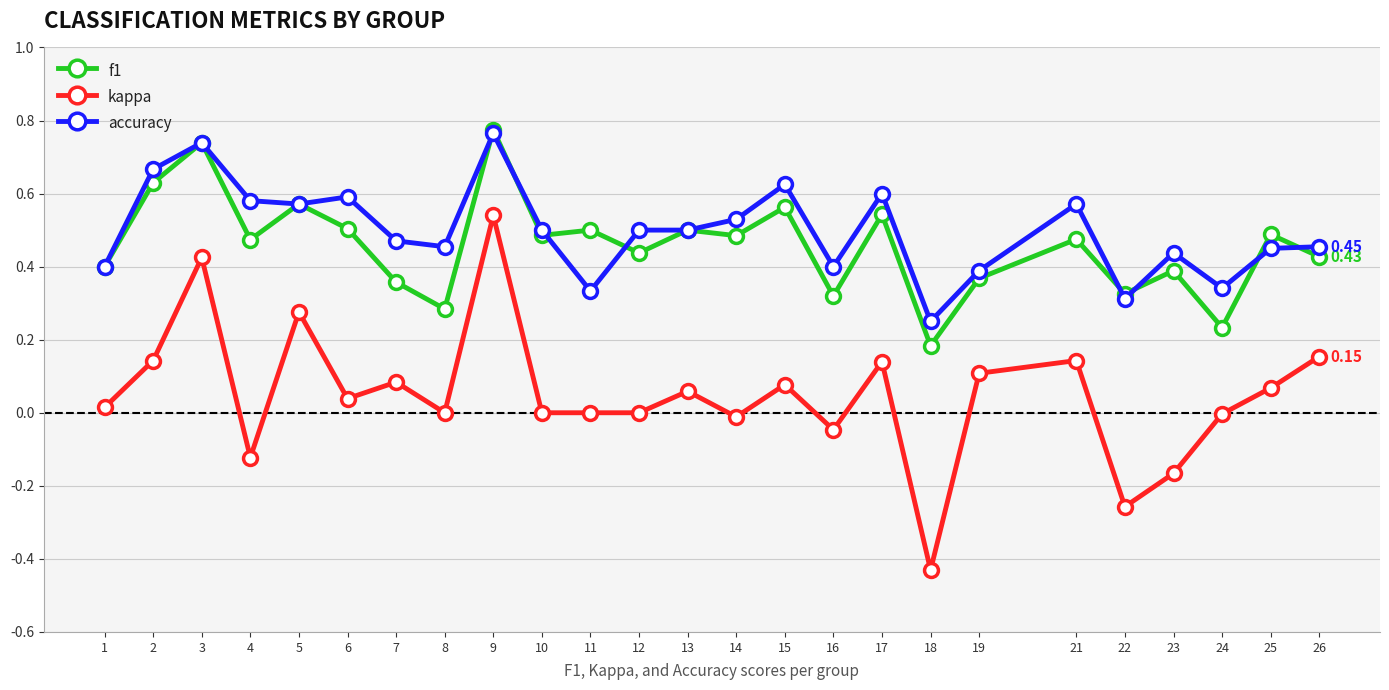

What are all the series names shown in the legend?

f1, kappa, accuracy